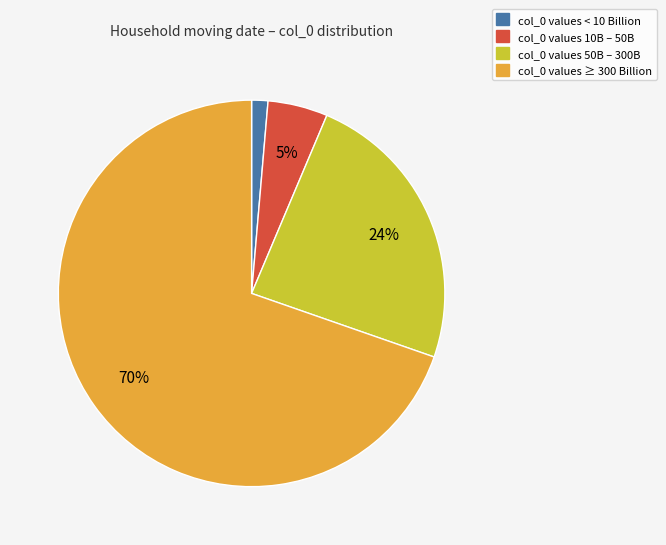

Is there a majority slice in this chart?

Yes